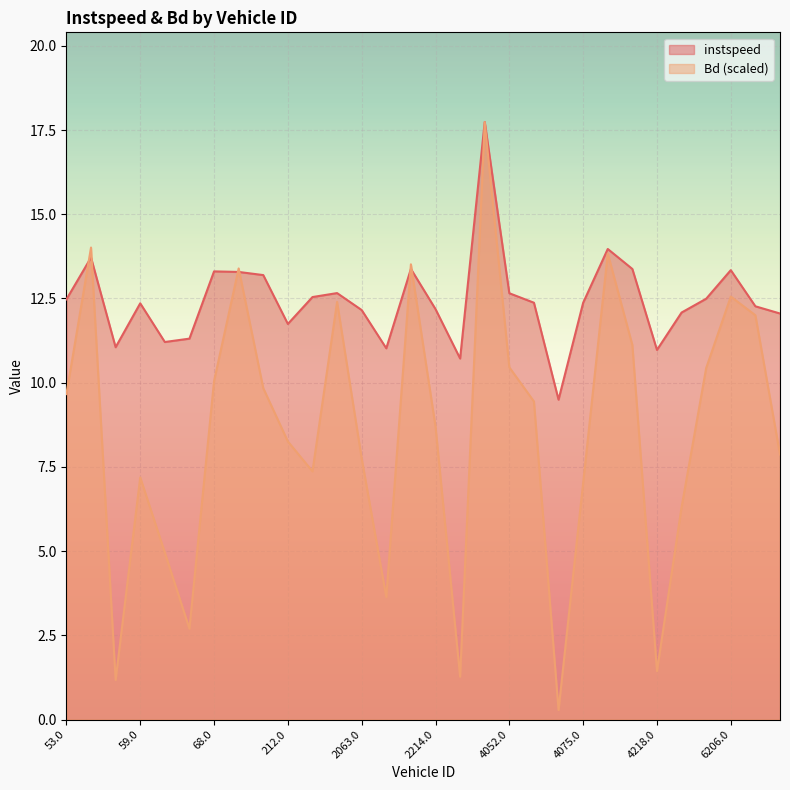

True or false: Bd has more than 0 interior local peaks.

True